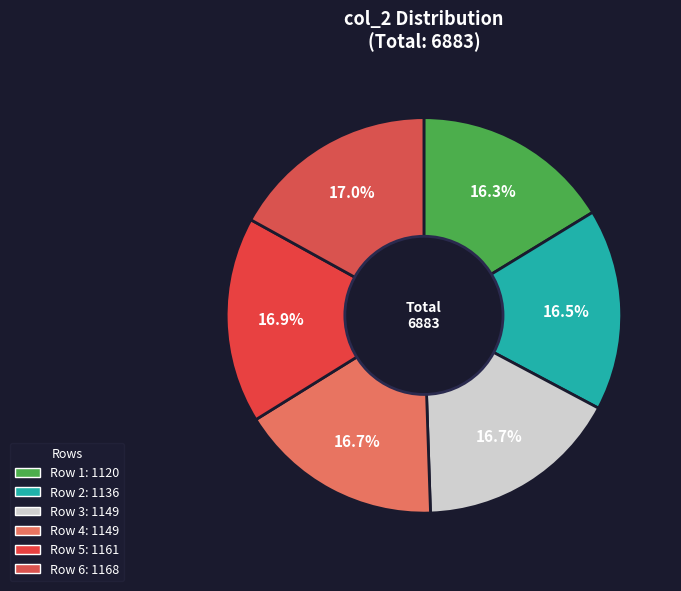

How many segments does this pie chart have?

6